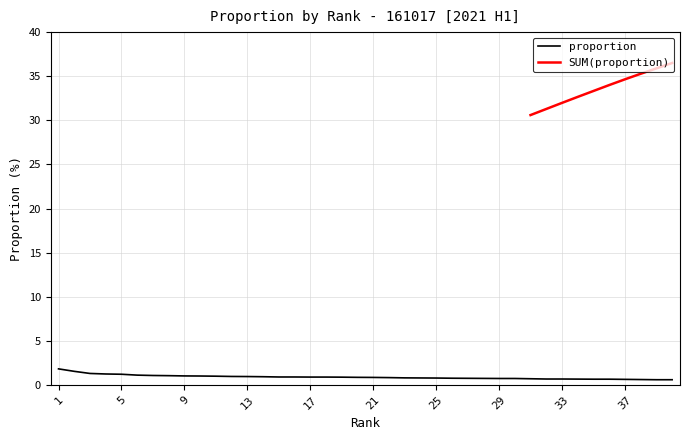

Between 29 and 6, which is larger?

6